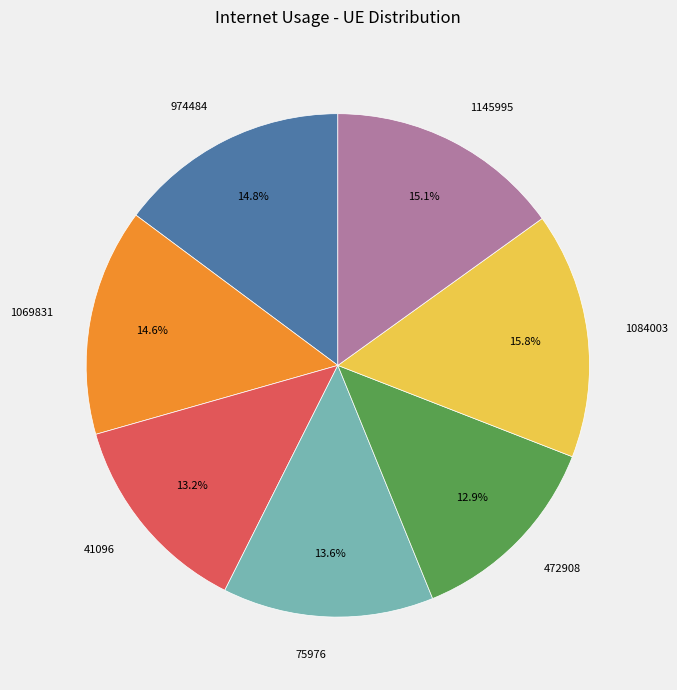

To the nearest percent, what is the combined percentage of 1084003 and 974484?

31%